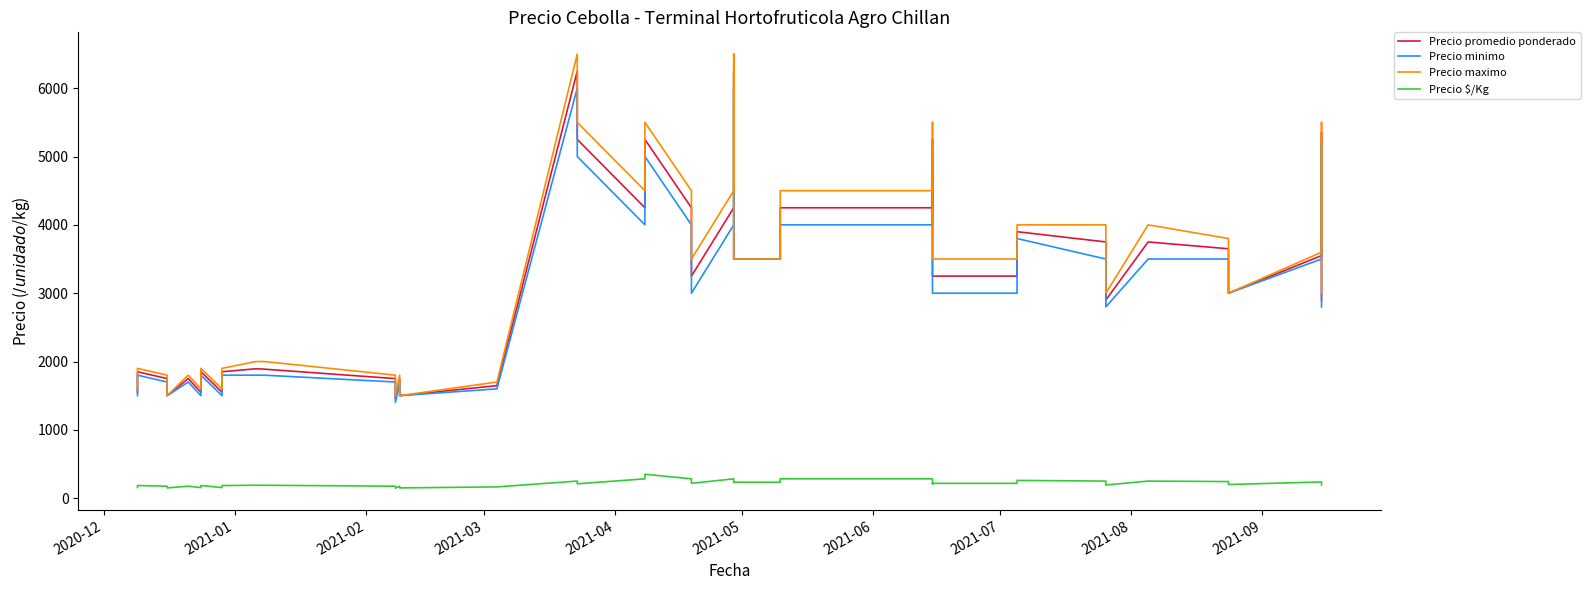

Which series has the largest range (max minus min)?

Precio maximo